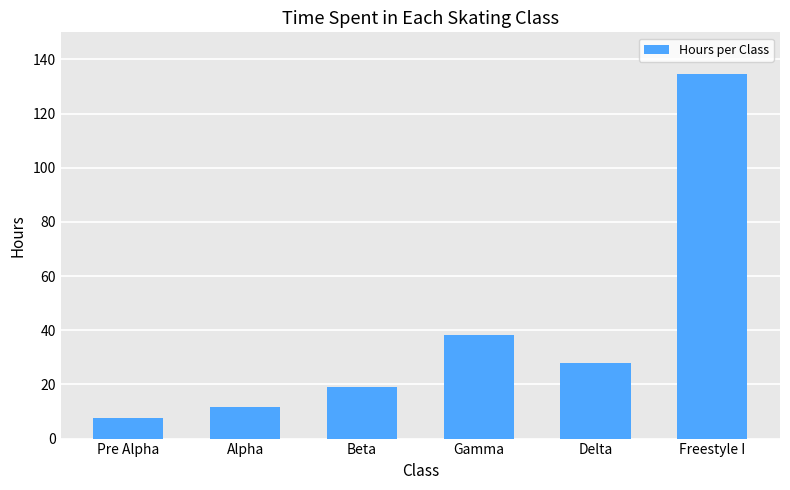

Where does the data first go above 27?

Gamma